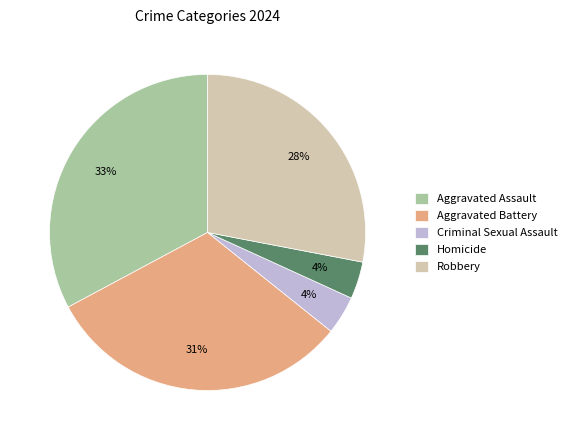

To the nearest percent, what is the difference between the largest and smallest slice percentages?

29%